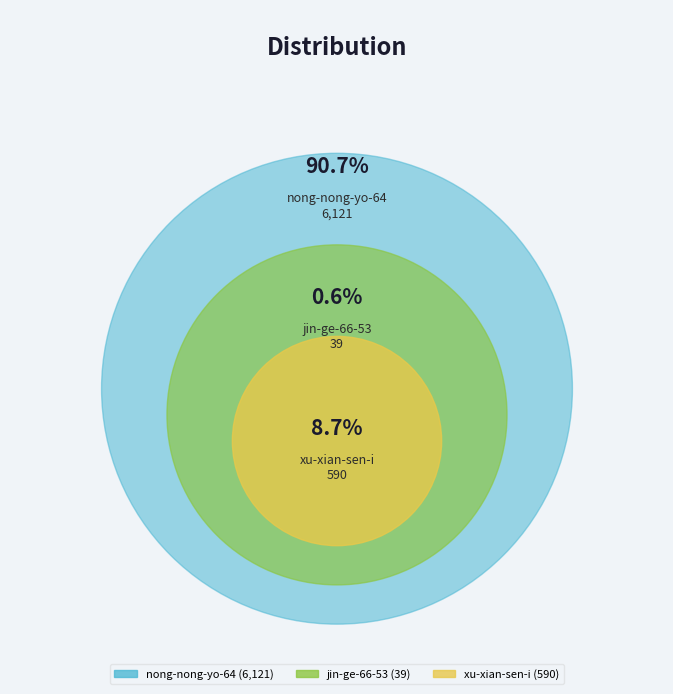

Does xu-xian-sen-i account for over 50% of the chart?

No